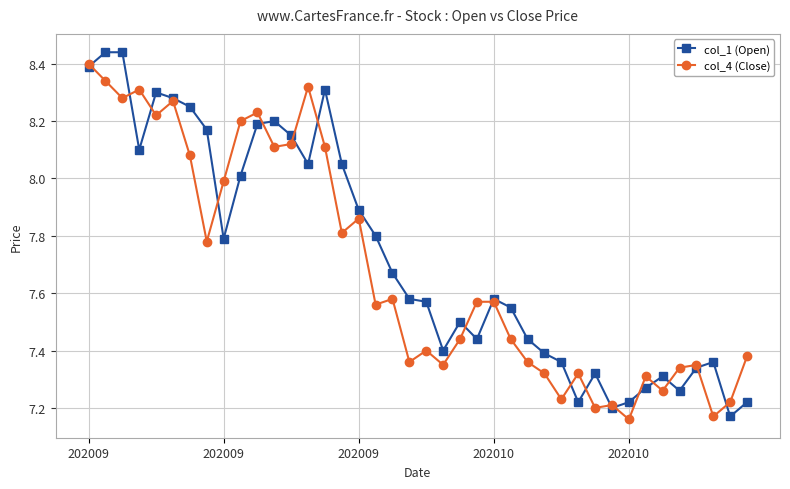

Does the chart have visible grid lines?

Yes